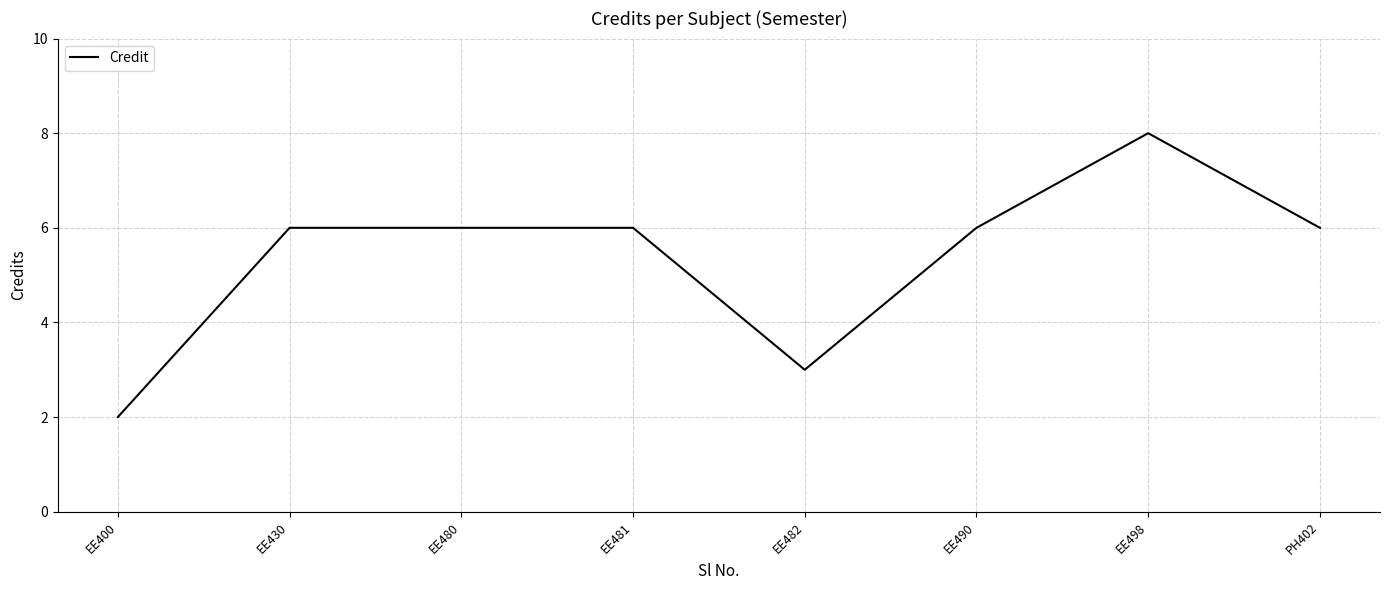

How many lines are shown in the chart?

1